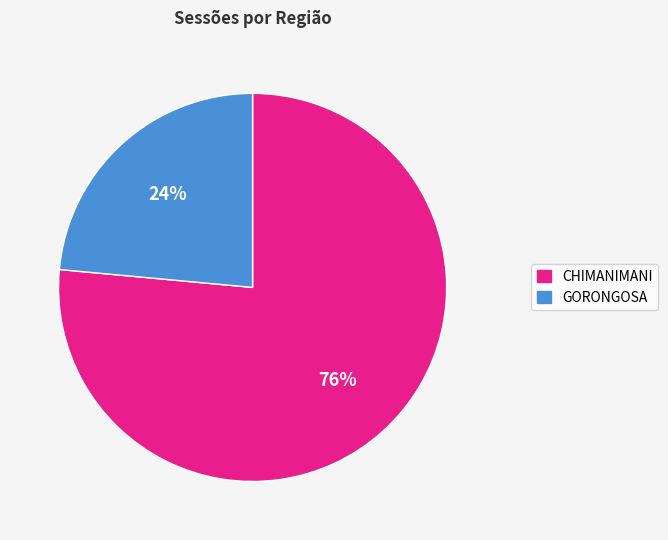

Is there any slice that represents more than half of the pie?

Yes